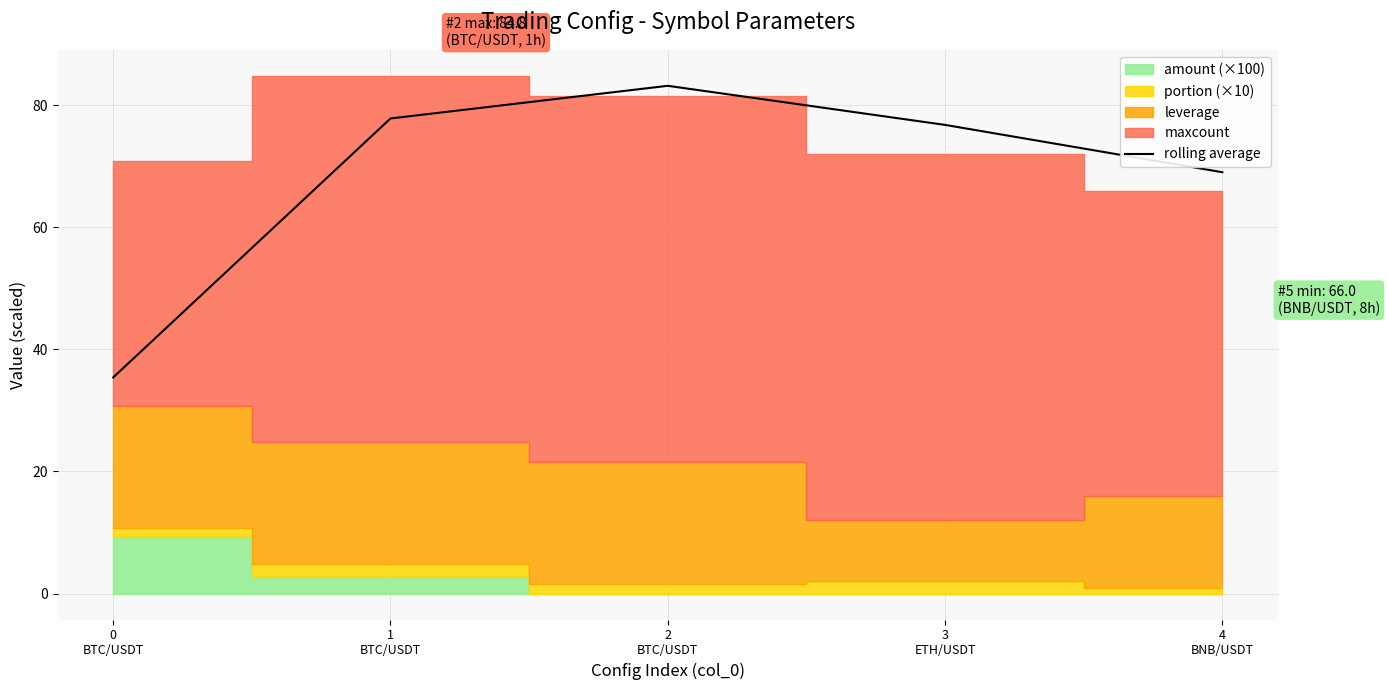

True or false: the data has more than 2 interior local peaks.

False